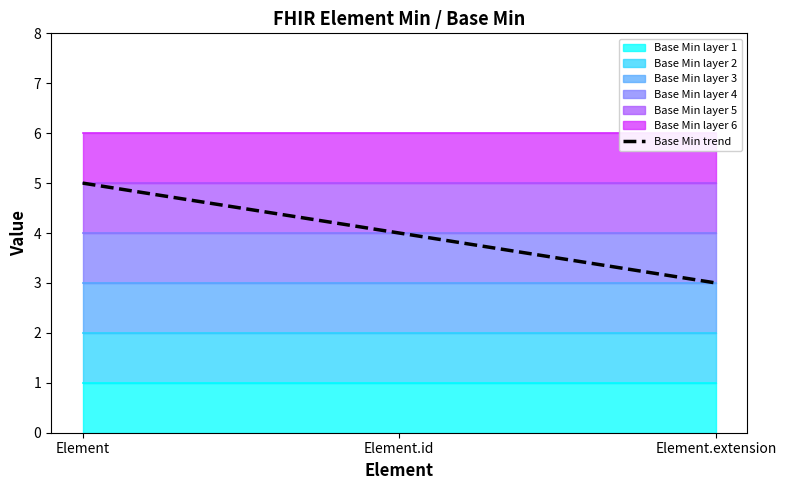

How many lines are shown in the chart?

1